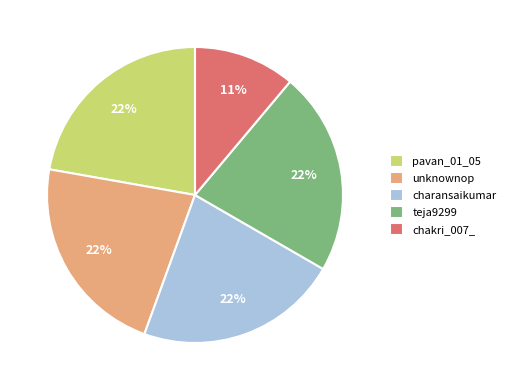

To the nearest percent, what is the combined percentage of pavan_01_05 and unknownop?

44%